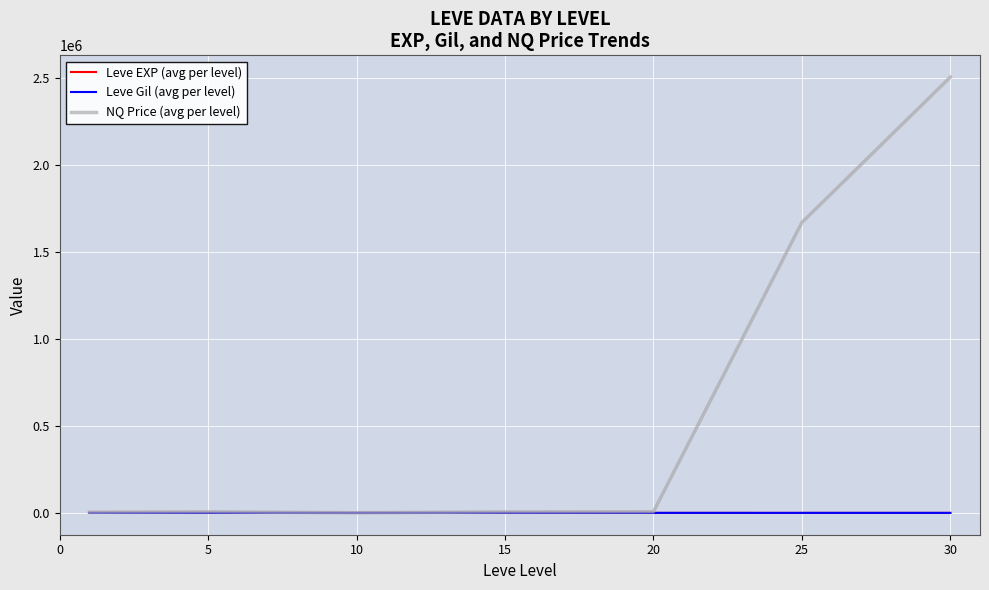

Which series has the largest total across all categories?

NQ Price (avg per level)